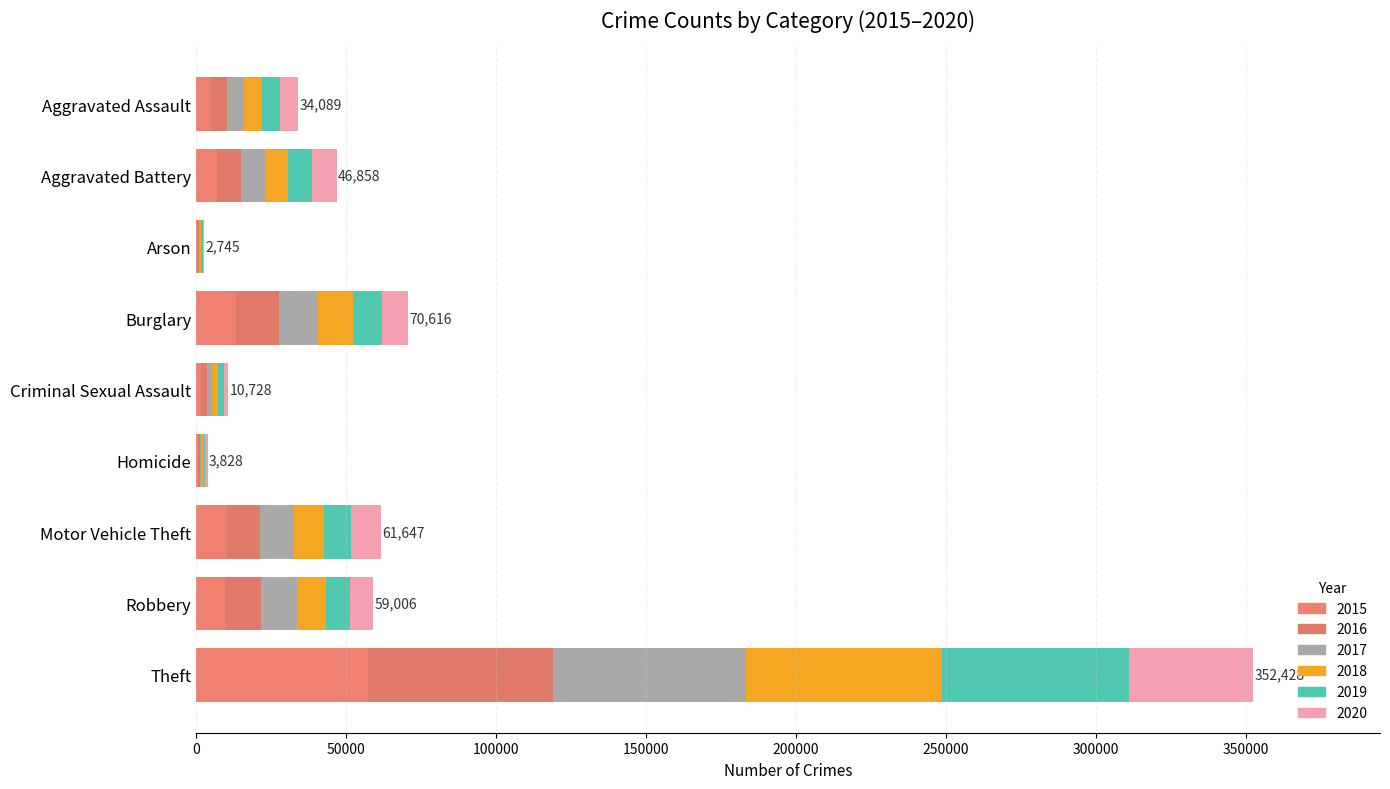

What position from the left is Motor Vehicle Theft?

7